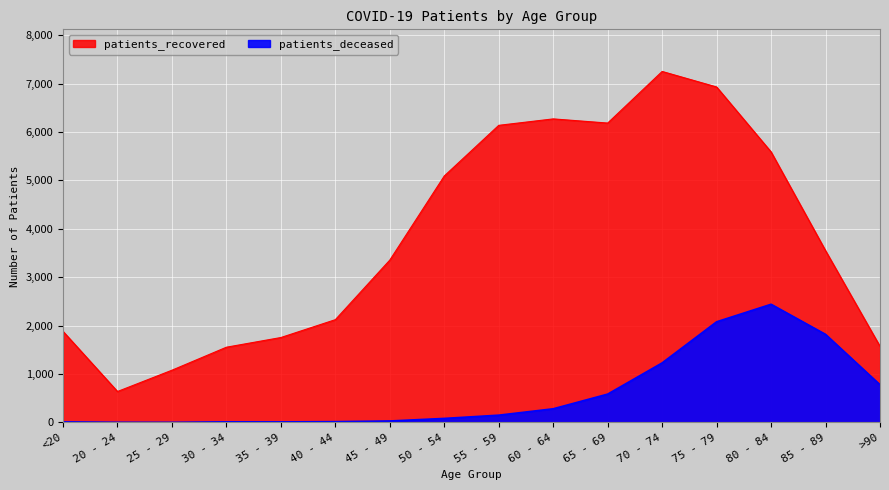

What is the maximum value shown in the chart?

7250